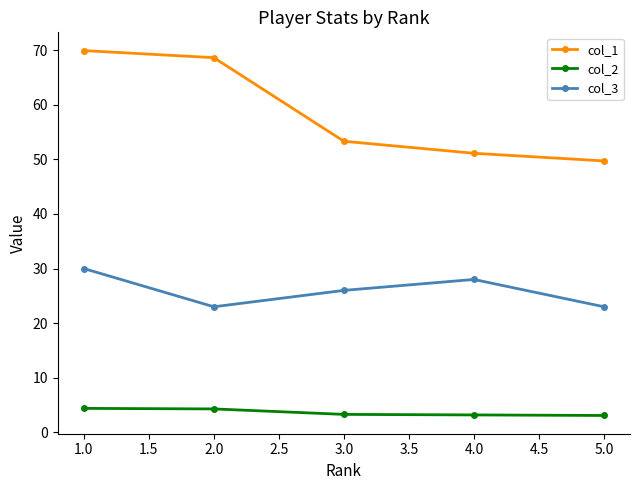

Which series has the widest spread of values?

col_1